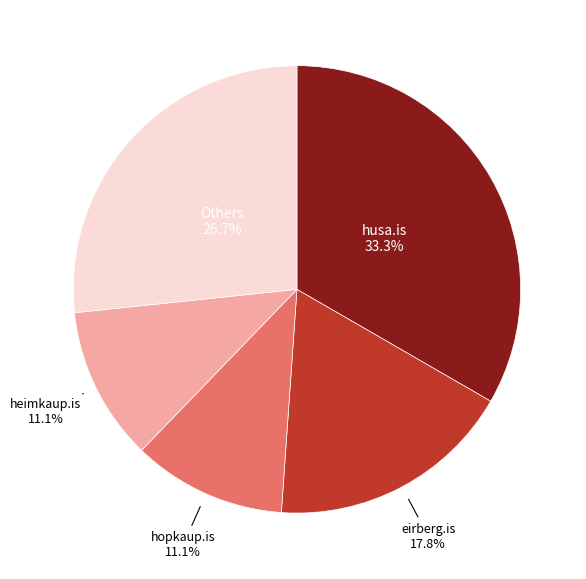

How many segments does this pie chart have?

5